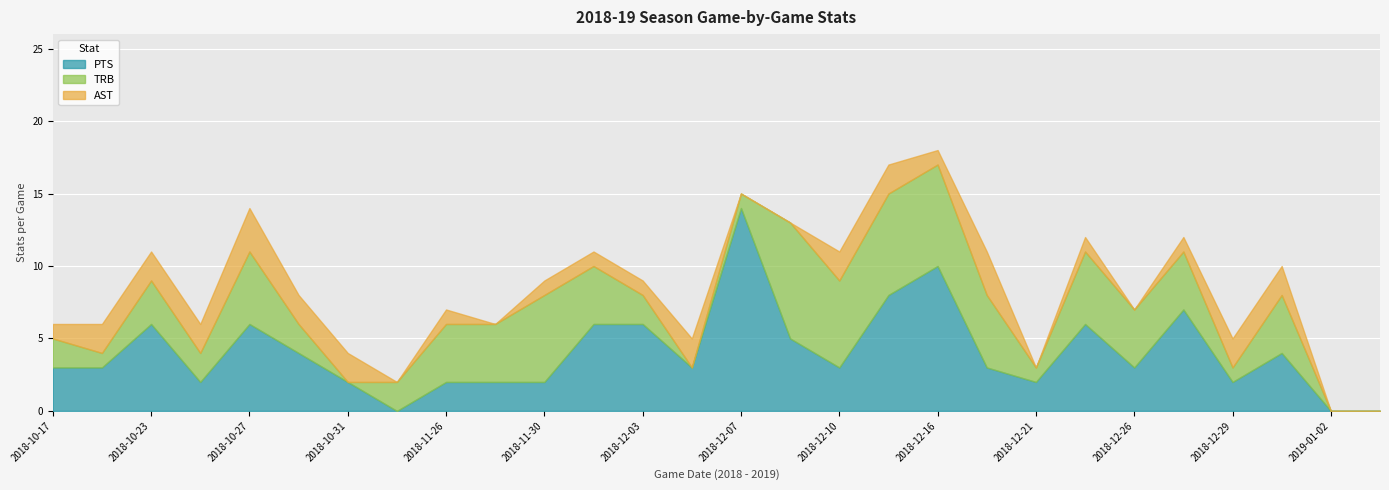

True or false: PTS has a value of 2 at 2018-12-29.

True